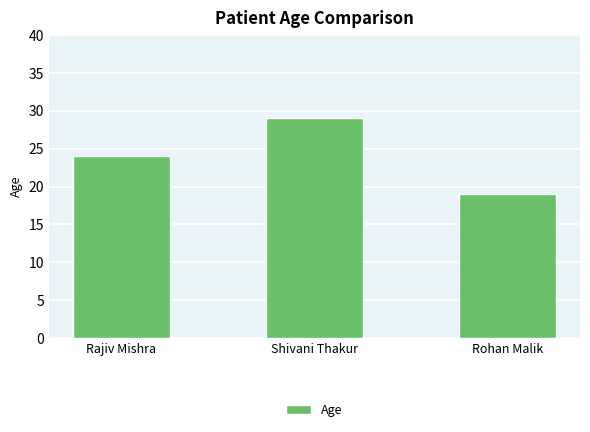

What is the label of the 1st bar from the right?

Rohan Malik